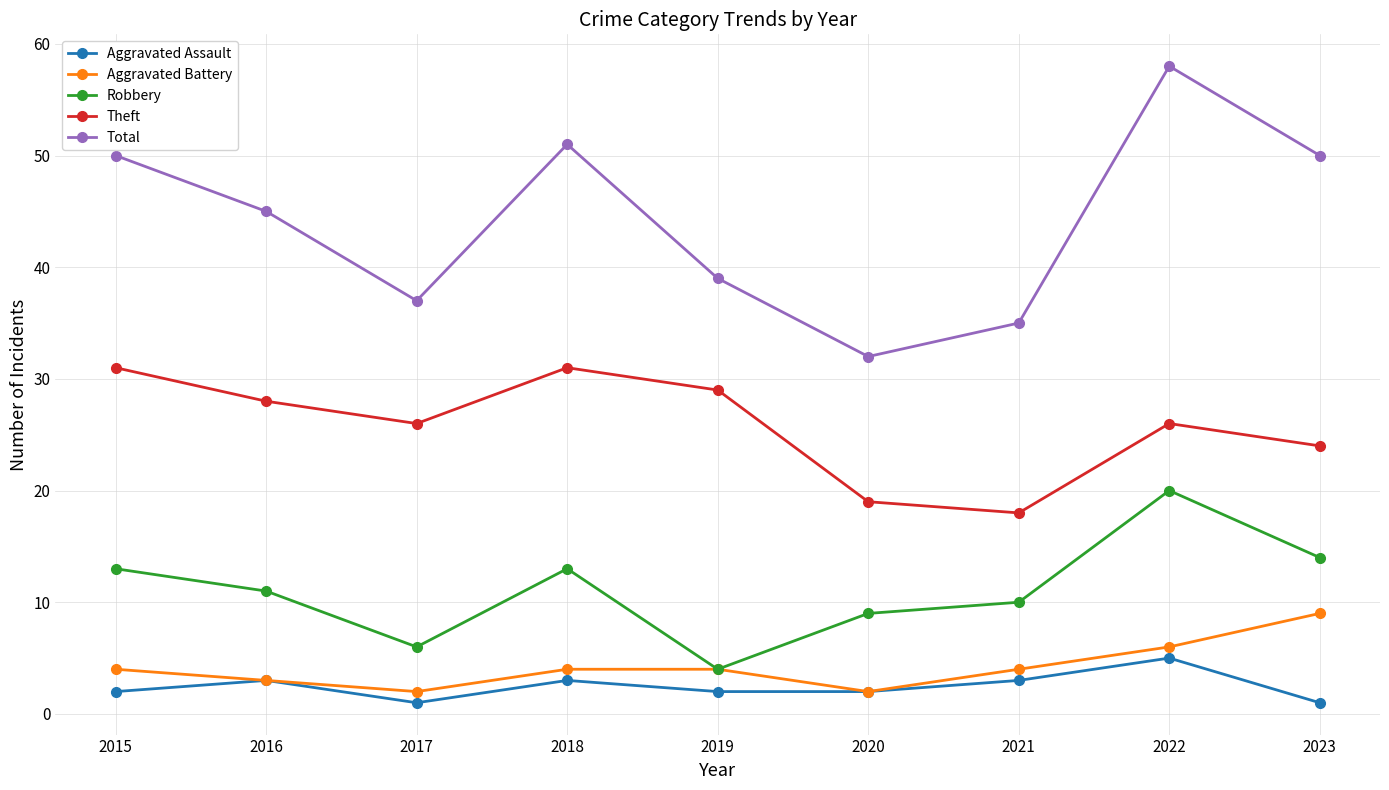

Which category has the highest value in the Robbery series?

2022